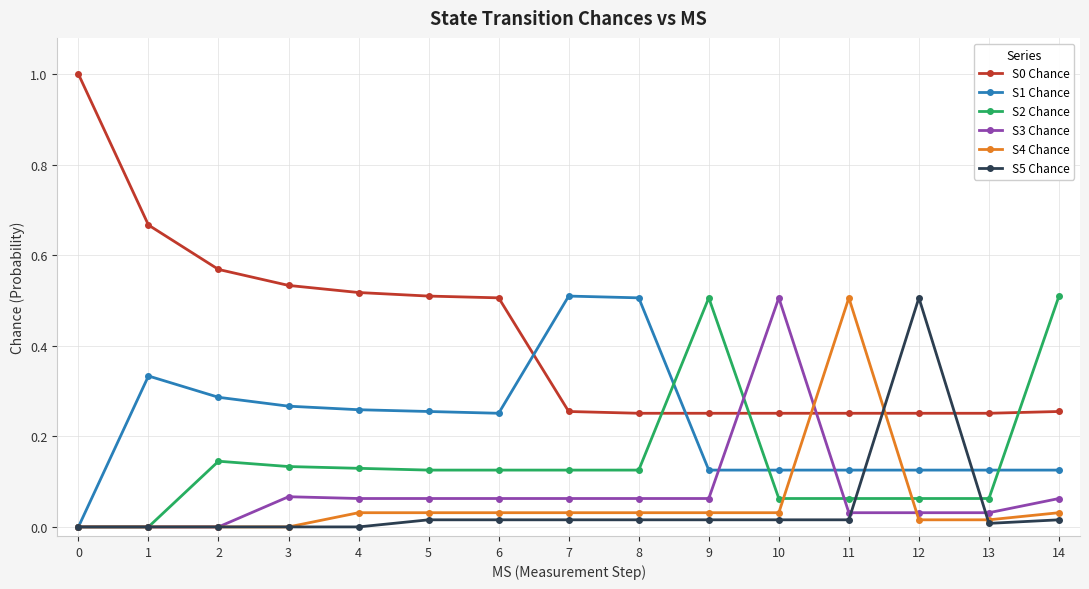

Is the value of S0 Chance at 13 greater than the value of S3 Chance at 2?

Yes